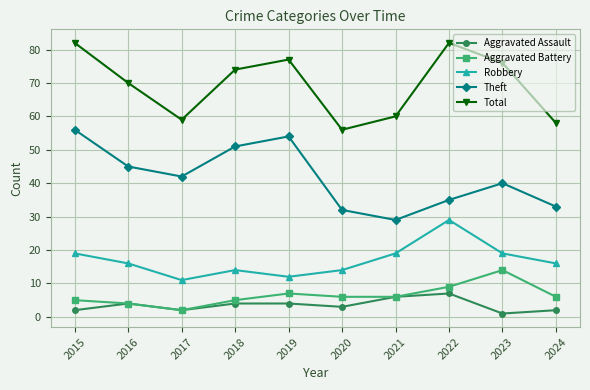

True or false: Aggravated Battery has a value of 7 at 2019.

True